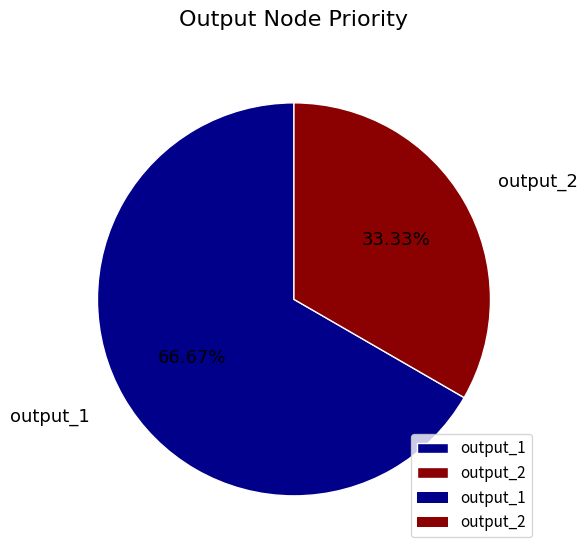

To the nearest percent, what percentage of the pie is output_1?

67%